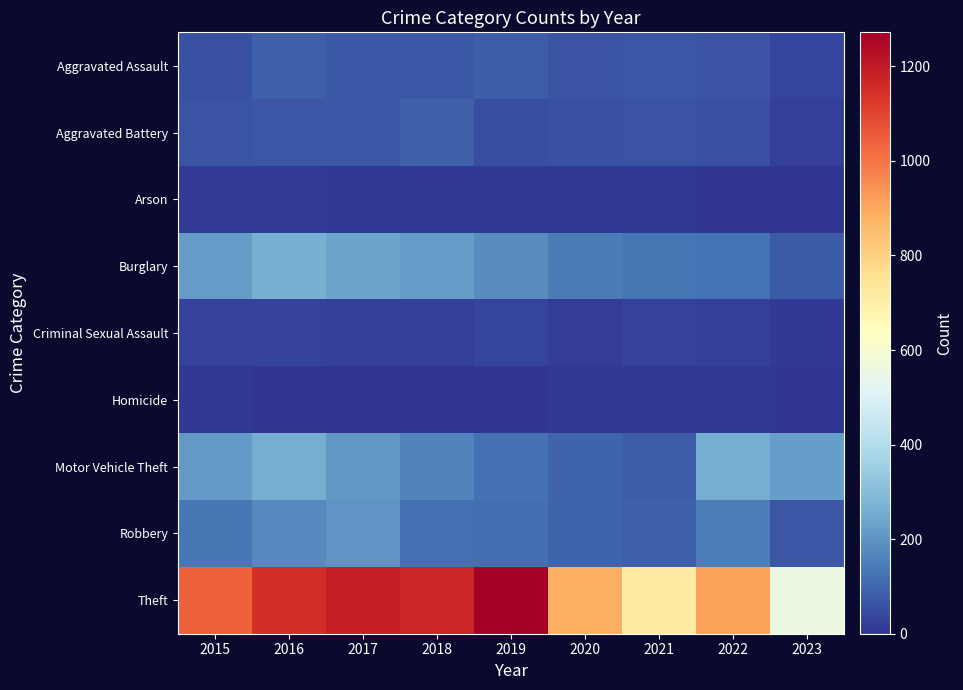

Reading left to right, transcribe all the data shown in this chart.

Aggravated Assault: 2015=56	2016=88	2017=72	2018=72	2019=80	2020=62	2021=66	2022=61	2023=32
Aggravated Battery: 2015=60	2016=66	2017=71	2018=86	2019=53	2020=57	2021=60	2022=56	2023=22
Arson: 2015=10	2016=12	2017=7	2018=7	2019=5	2020=7	2021=6	2022=3	2023=0
Burglary: 2015=216	2016=266	2017=237	2018=218	2019=182	2020=148	2021=133	2022=129	2023=76
Criminal Sexual Assault: 2015=29	2016=26	2017=22	2018=24	2019=31	2020=15	2021=26	2022=21	2023=5
Homicide: 2015=5	2016=4	2017=4	2018=4	2019=4	2020=5	2021=6	2022=7	2023=1
Motor Vehicle Theft: 2015=212	2016=259	2017=208	2018=163	2019=123	2020=99	2021=82	2022=260	2023=223
Robbery: 2015=139	2016=178	2017=202	2018=121	2019=116	2020=97	2021=88	2022=151	2023=69
Theft: 2015=1041	2016=1151	2017=1188	2018=1170	2019=1272	2020=884	2021=716	2022=913	2023=561